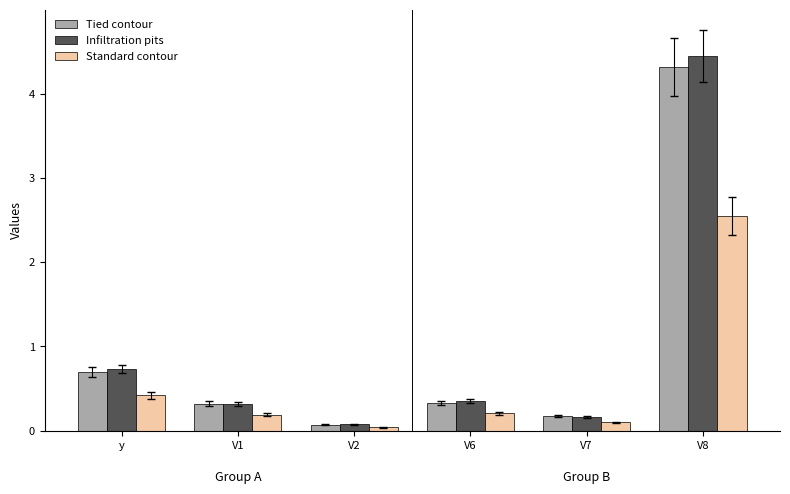

What is the total value across all series at y?

1.8